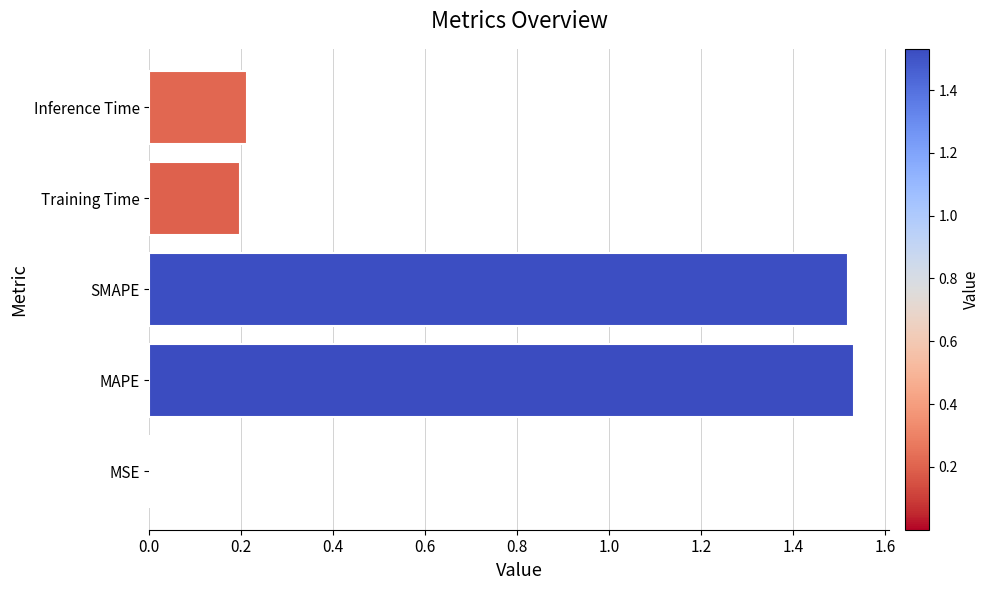

What is the sum of all values?

3.5